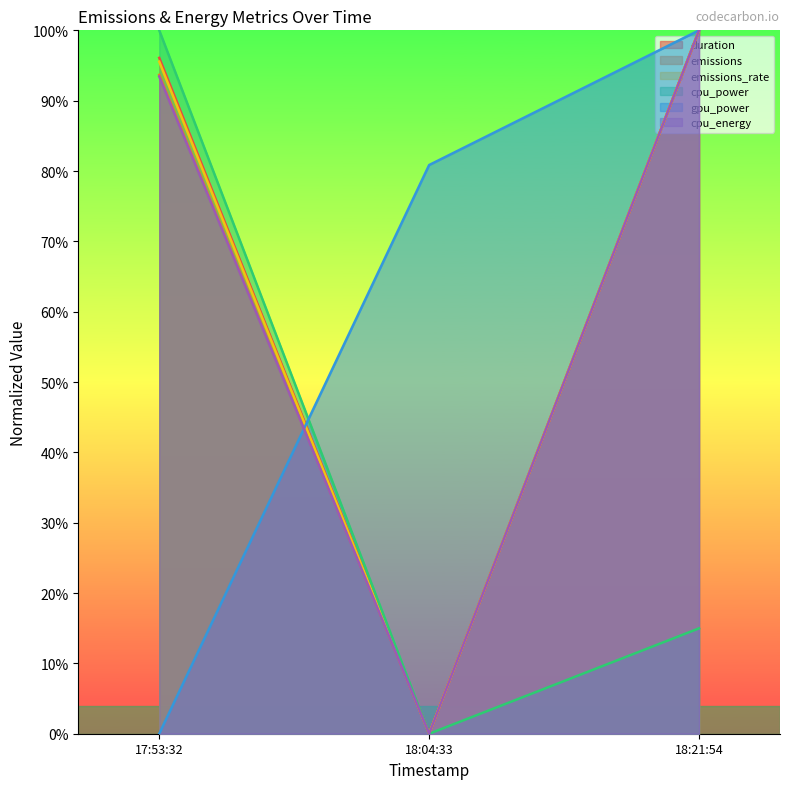

Reading left to right, list all the values displayed in this chart.

duration: 17:53:32=96.1	18:04:33=0.0	18:21:54=100.0
emissions: 17:53:32=93.7	18:04:33=0.0	18:21:54=100.0
emissions_rate: 17:53:32=95.5	18:04:33=0.0	18:21:54=100.0
cpu_power: 17:53:32=100.0	18:04:33=0.0	18:21:54=15.0
gpu_power: 17:53:32=0.0	18:04:33=80.9	18:21:54=100.0
cpu_energy: 17:53:32=93.4	18:04:33=0.0	18:21:54=100.0